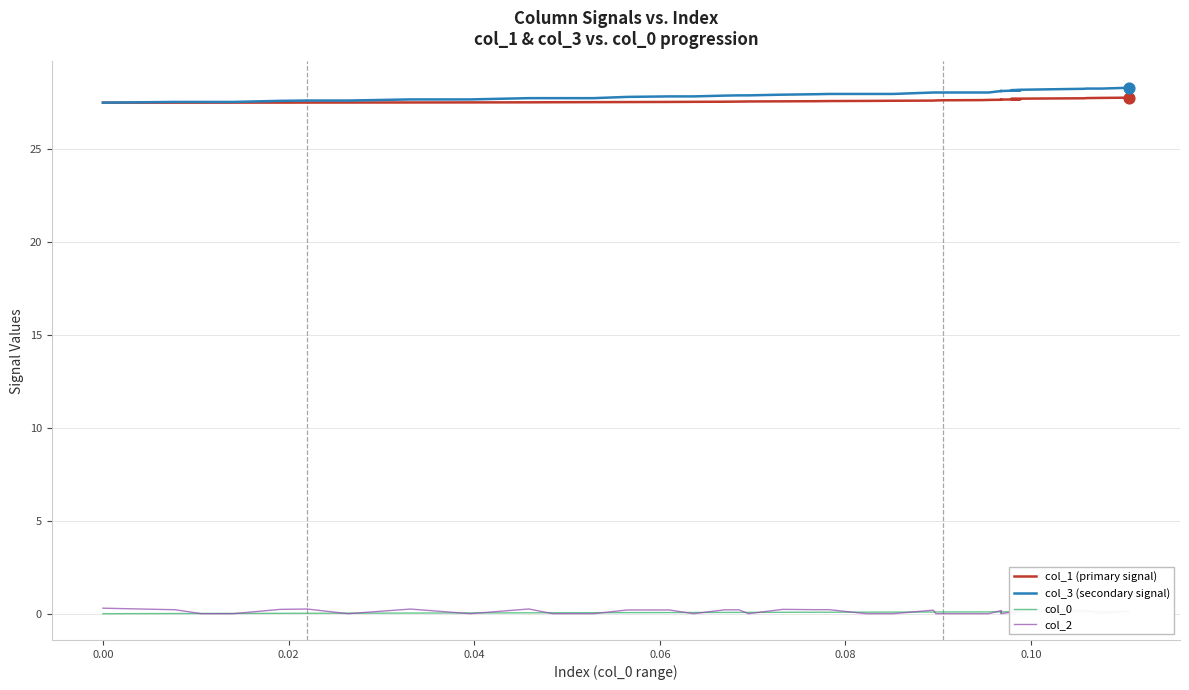

What is the total value across all series at 0.06?

55.4